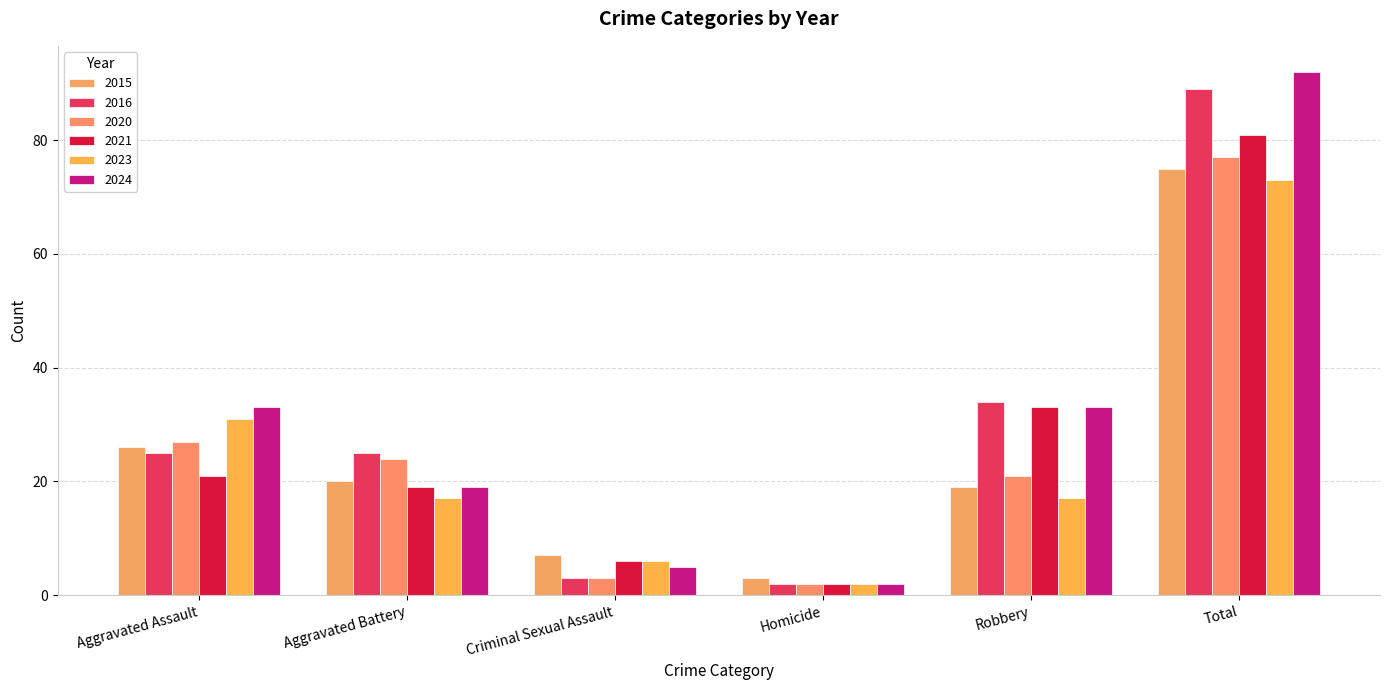

Which label corresponds to the largest value in the chart?

Total